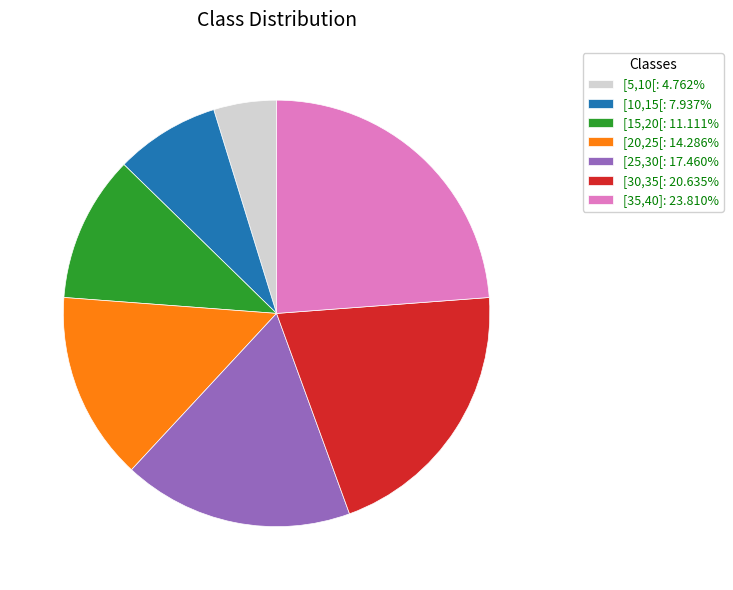

Which category has the smallest portion of the pie?

[5,10[